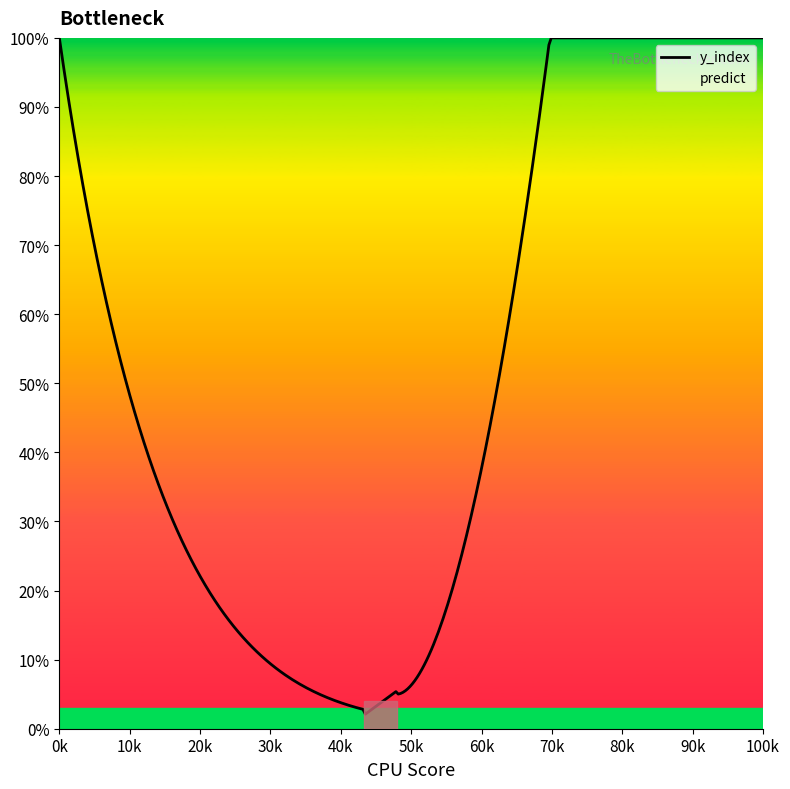

Which series has the largest range (max minus min)?

y_index